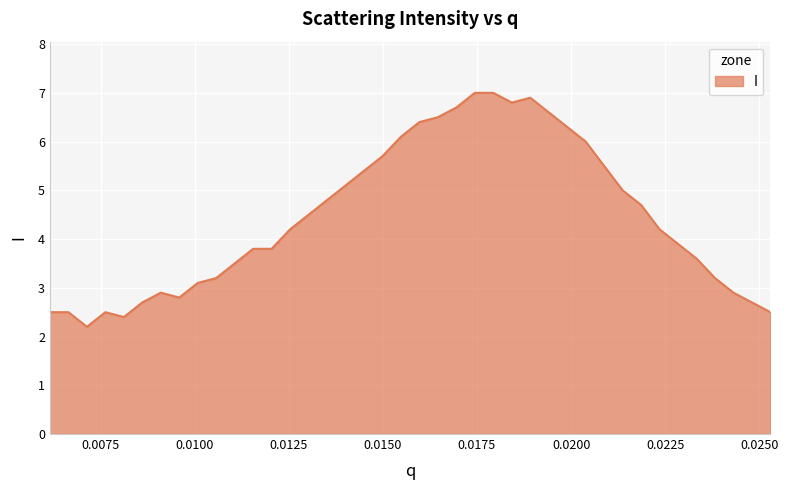

What is the maximum value shown in the chart?

7.0